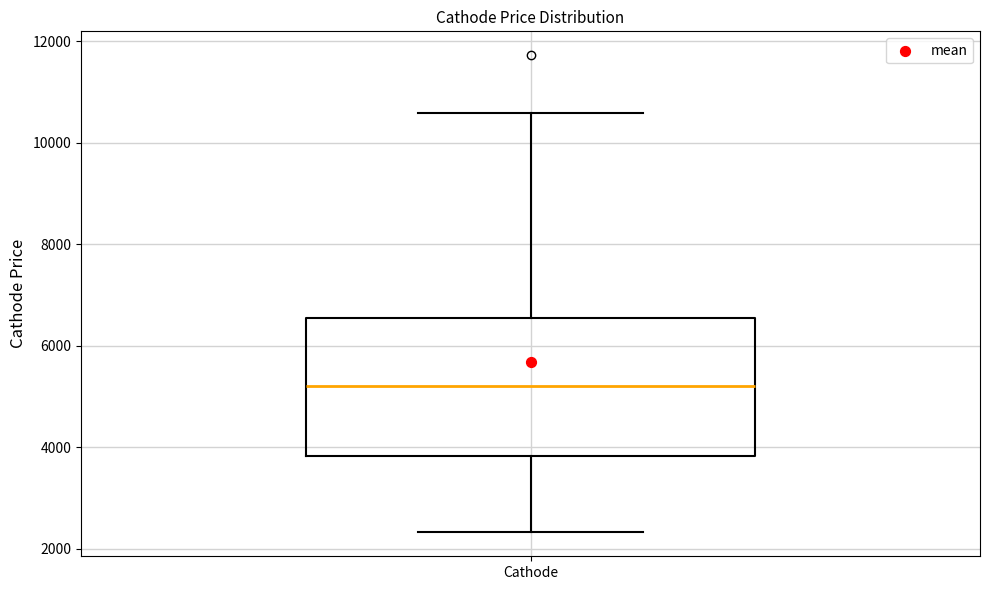

Read this box plot against the y-axis: the position of the median line, the range covered by the box, and the ends of both whiskers. The values are not printed on the chart, so give them approximately, as read against the axis.

median 5200, box 3800 to 6600, whiskers 2400 to 10600